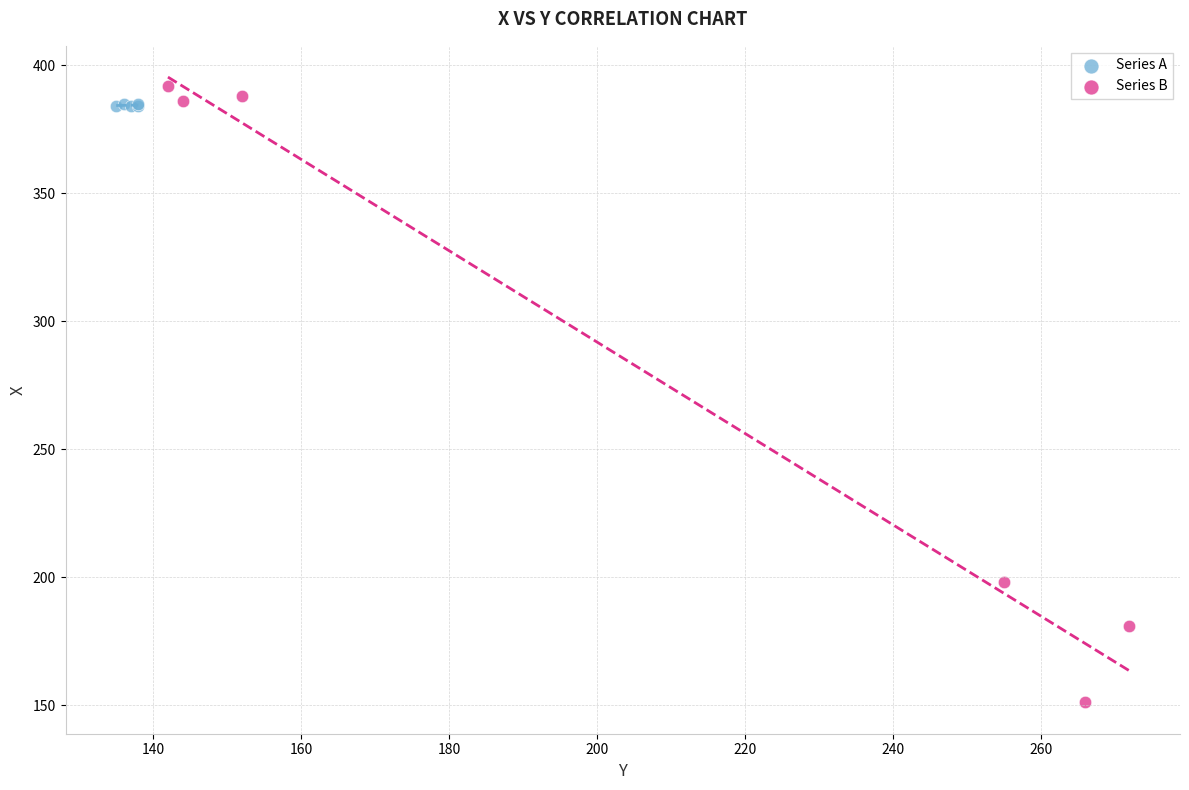

Which series reaches the minimum Y coordinate?

Series B